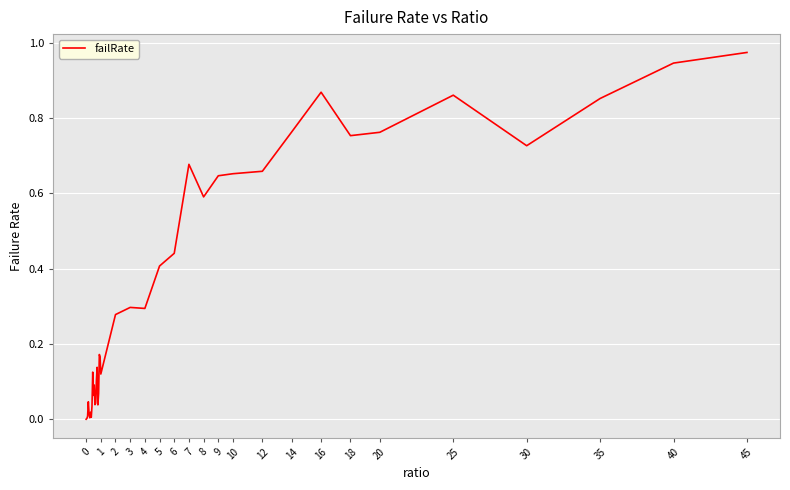

Which category has the highest value across all series?

45